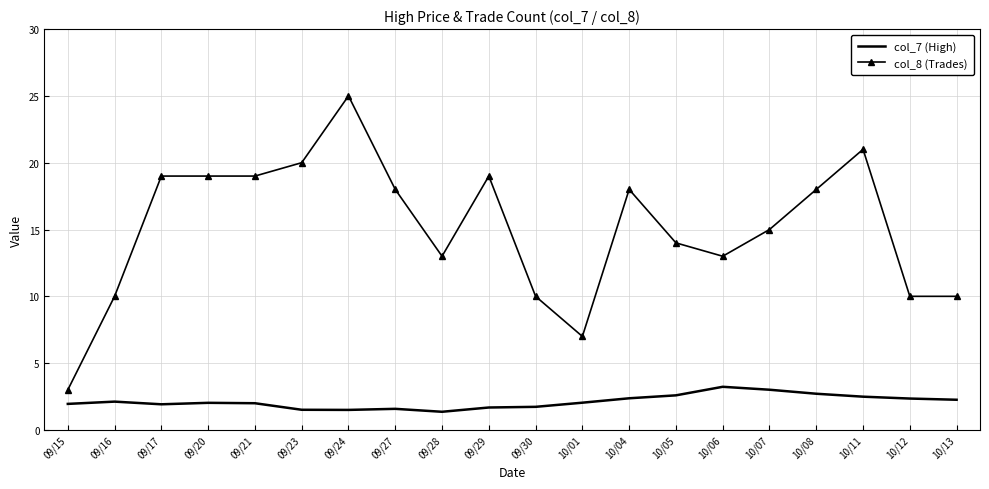

True or false: col_8 (Trades) has a value of 19.0 at 09/20.

True